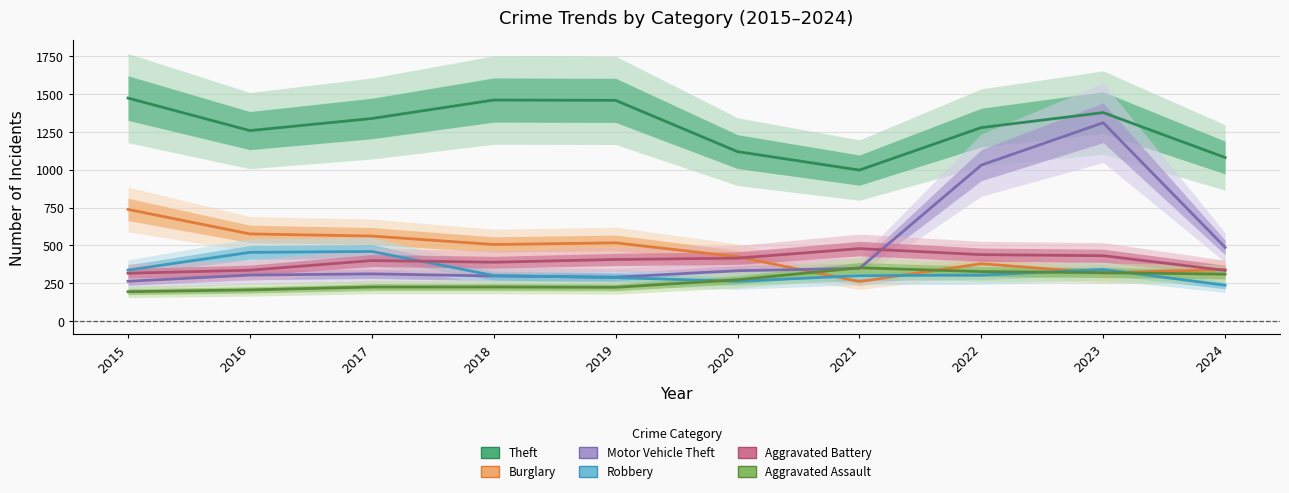

At which category does the chart reach its minimum across all series?

2015